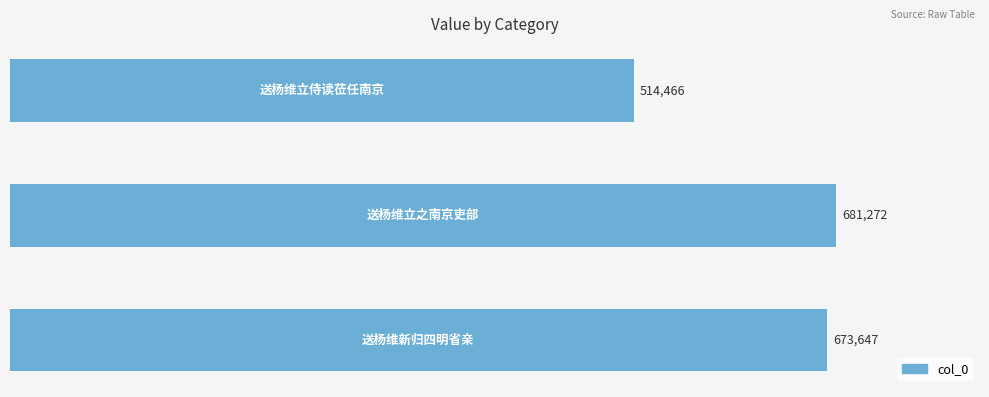

What is the maximum value shown in the chart?

681272